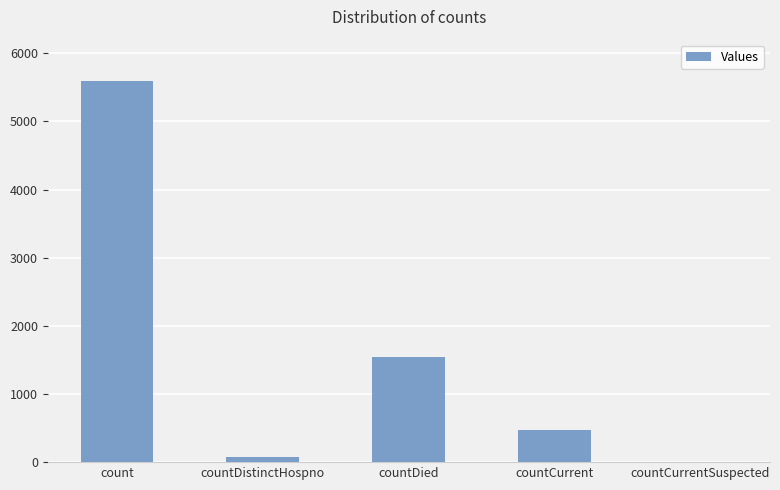

Count the number of data series in this chart.

1